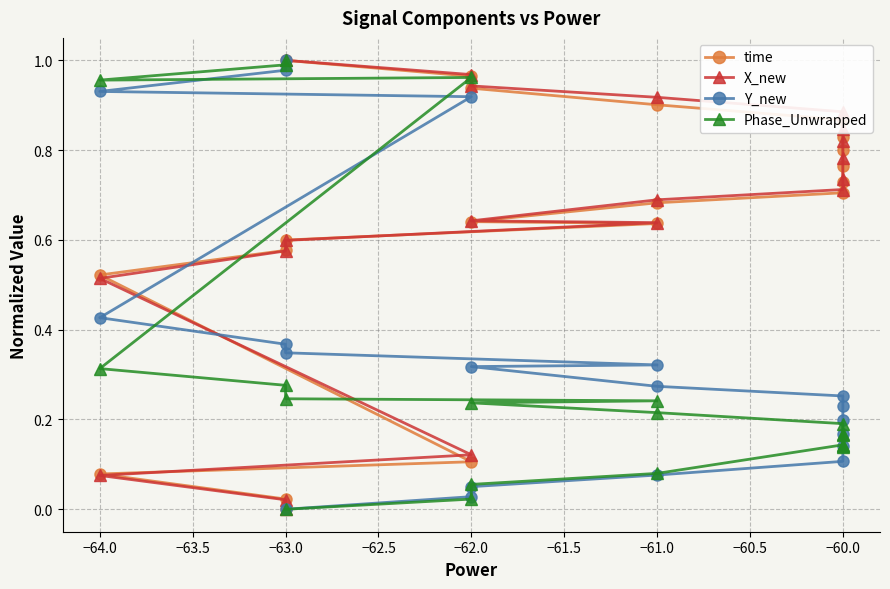

What is the difference between the second highest and second lowest values in the X_new series?

0.9